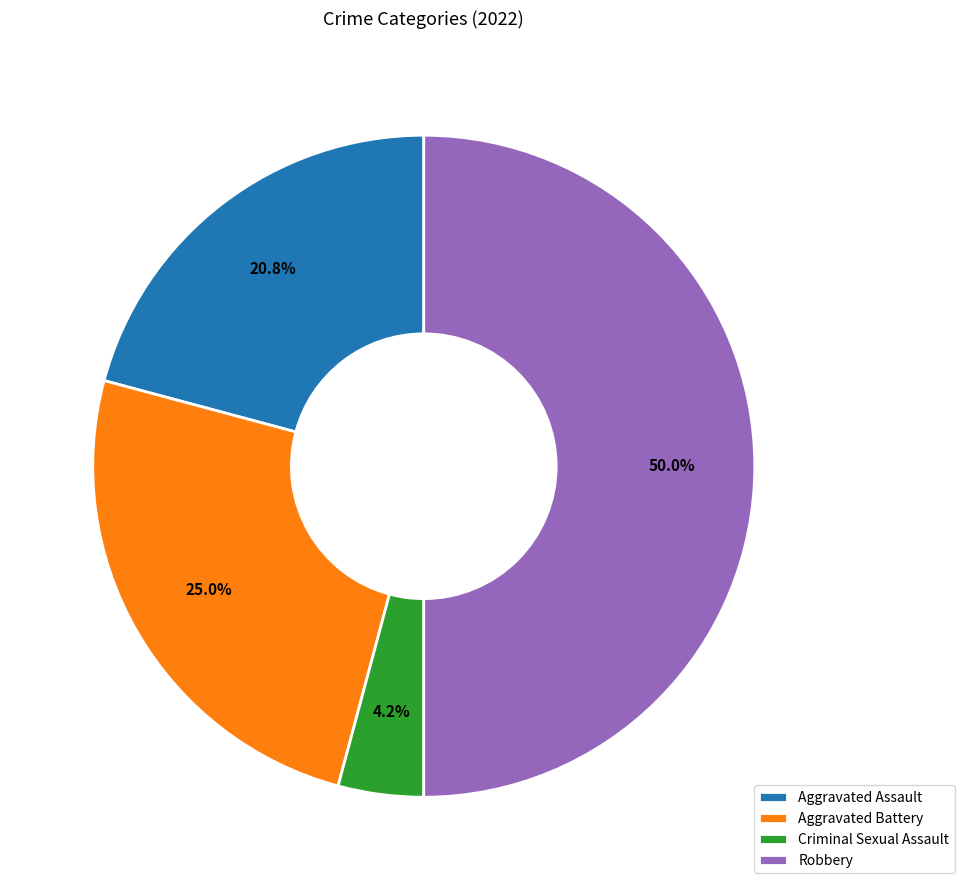

The Aggravated Assault slice represents 14% of the pie. True or false?

False